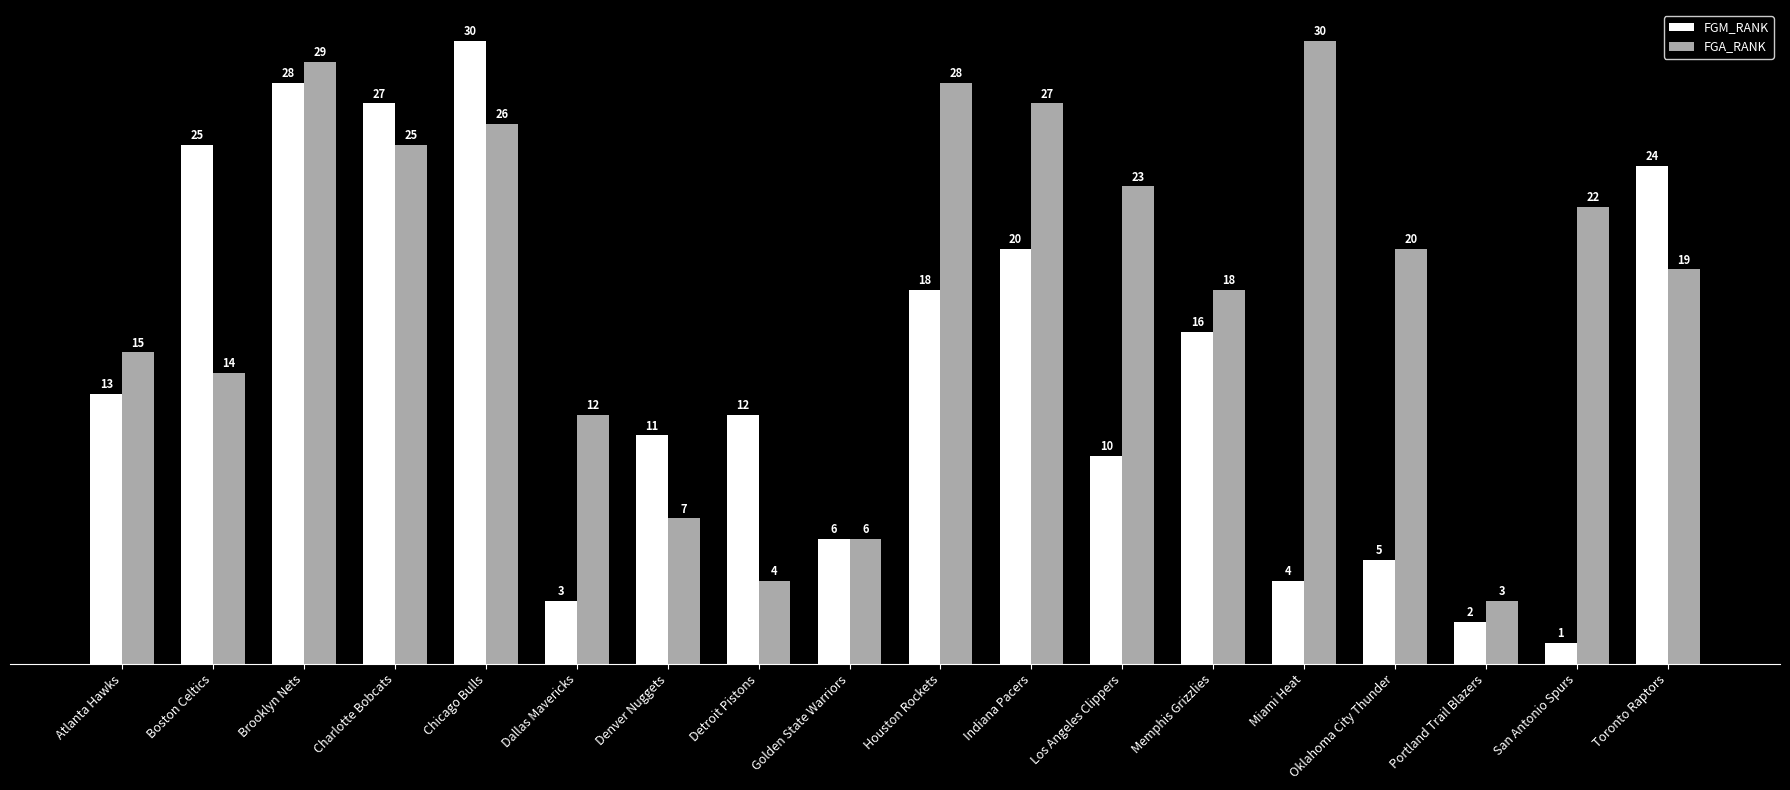

How many distinct data groups are displayed?

2